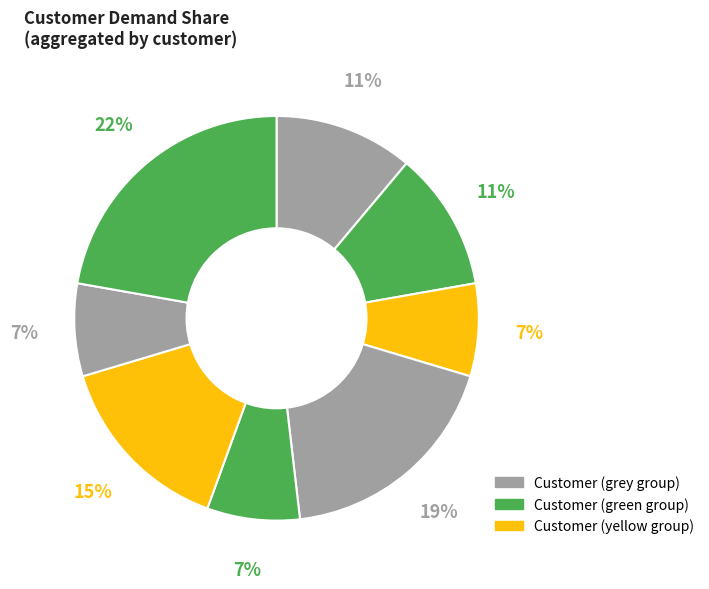

Count the number of slices in the pie.

8